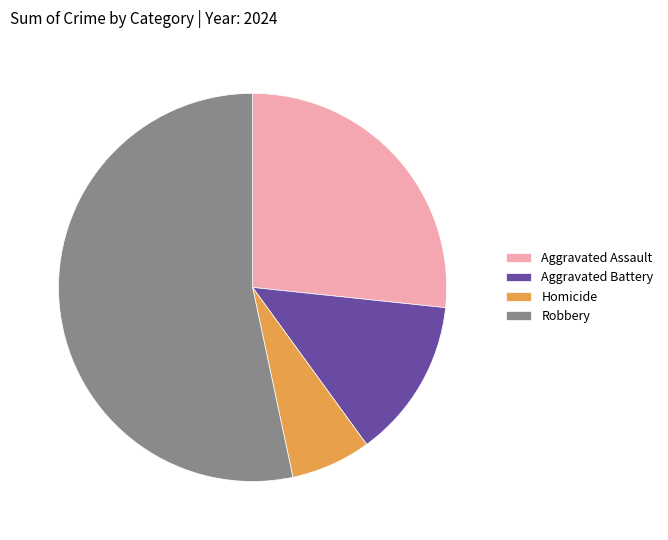

Which slice is the smallest?

Homicide